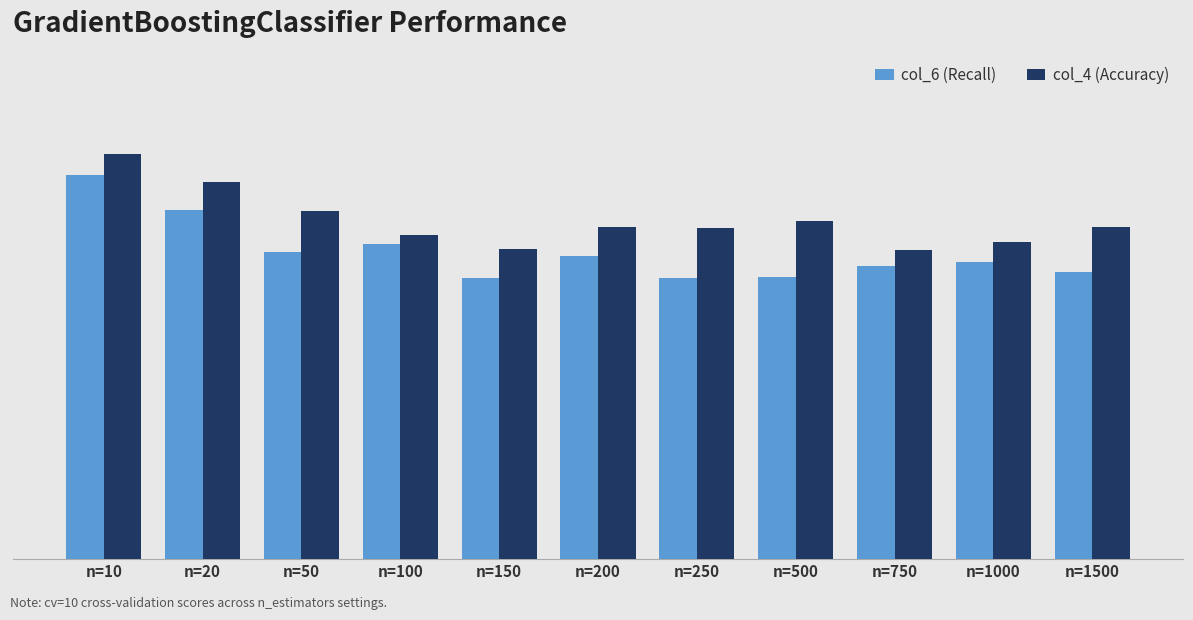

Reading left to right, what are all the values shown in this chart?

col_6 (Recall): 0.6	0.6	0.5	0.5	0.4	0.5	0.4	0.5	0.5	0.5	0.5
col_4 (Accuracy): 0.6	0.6	0.6	0.5	0.5	0.5	0.5	0.5	0.5	0.5	0.5